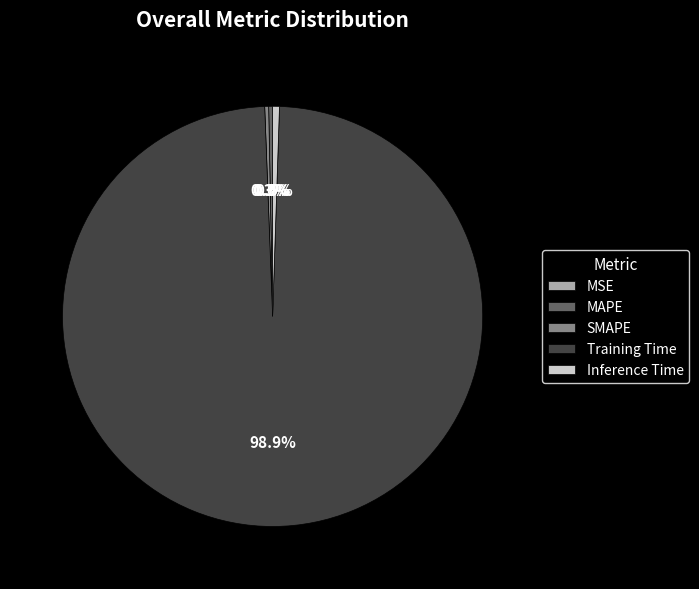

Which slice is the largest?

Training Time